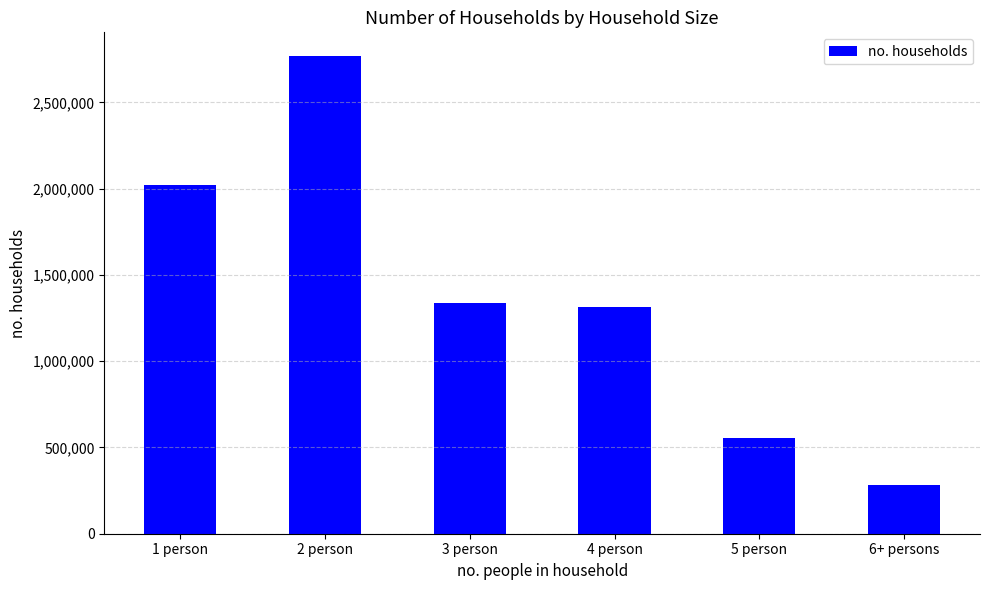

How many data points does each series have?

6